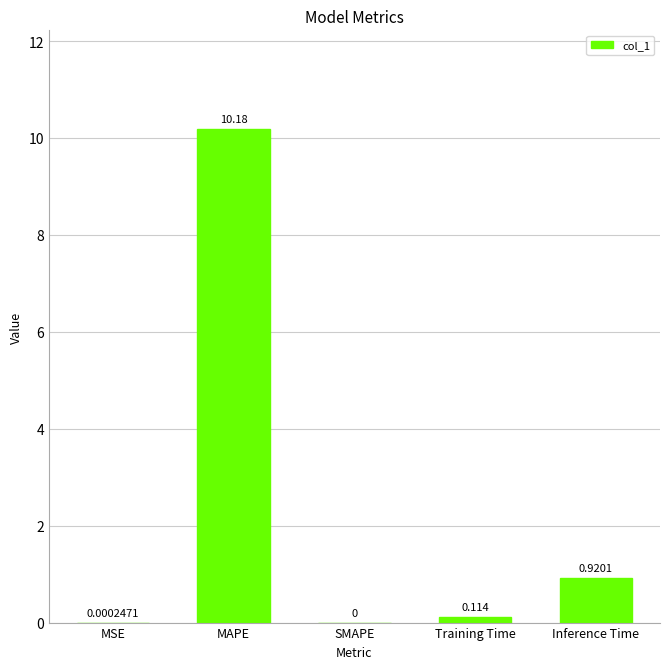

Count the number of values greater than 0.

4